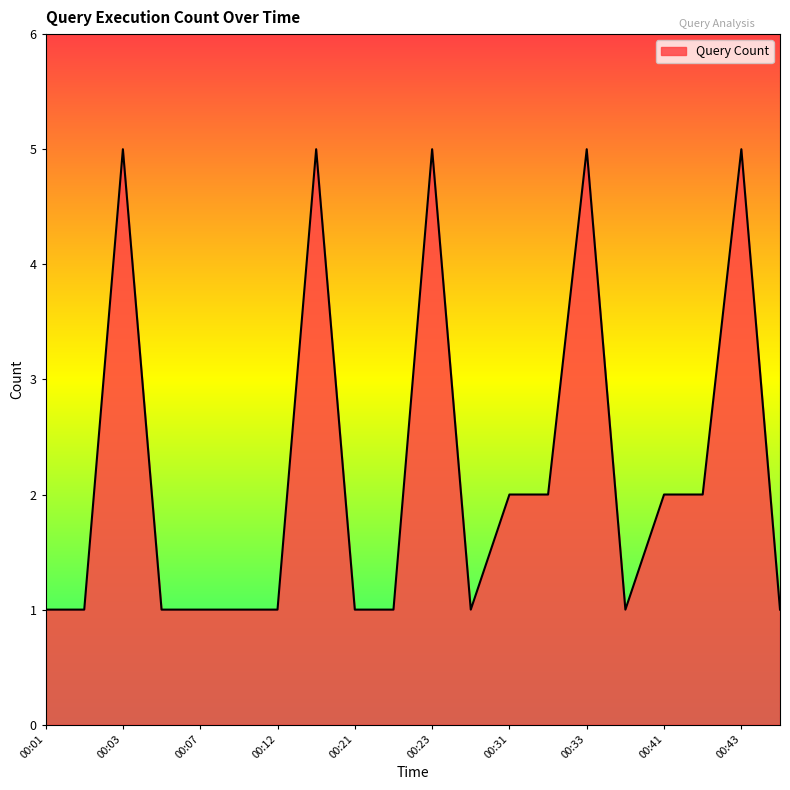

What is the greatest value displayed?

5